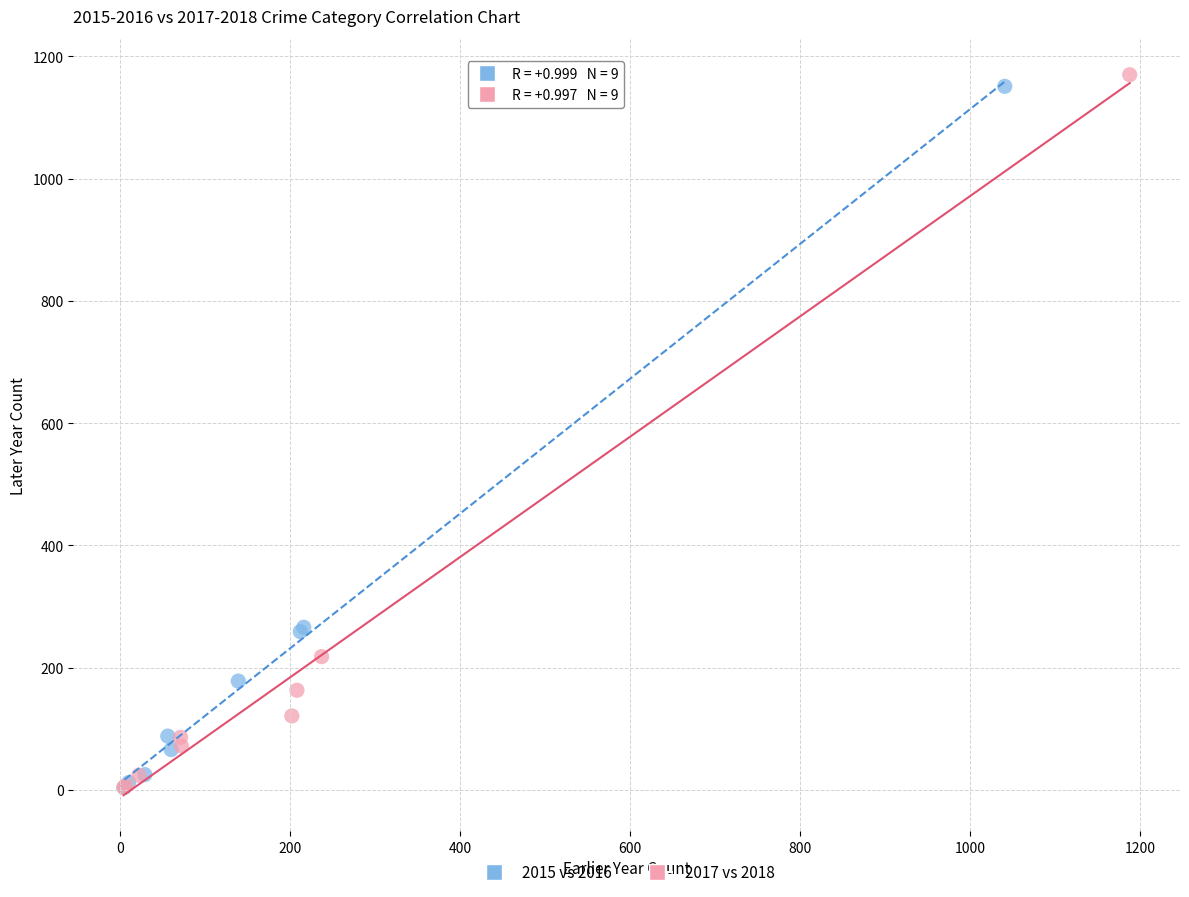

Which series contains the highest Y value?

2017 vs 2018